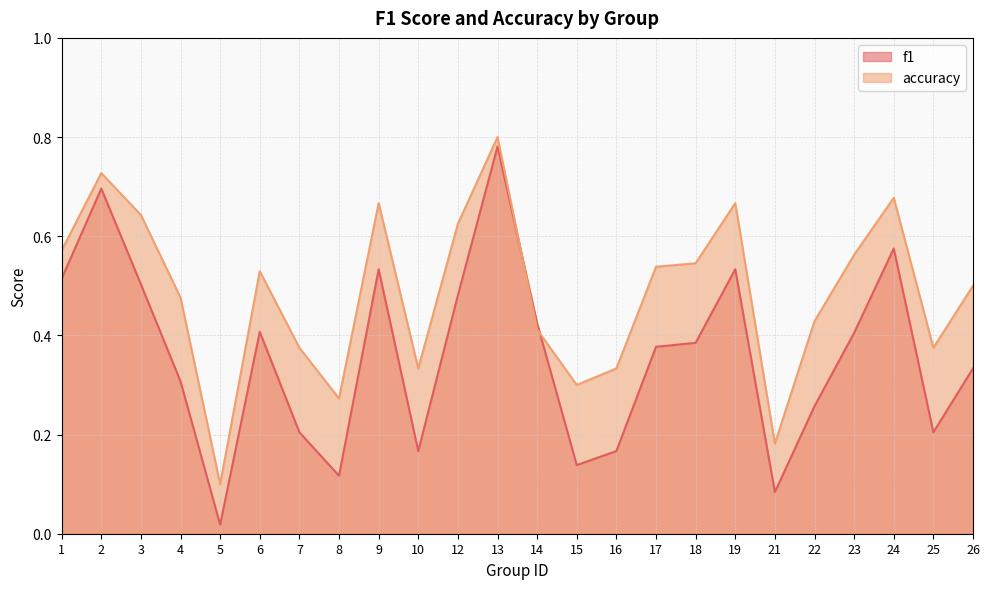

Where is the first local minimum for f1?

5